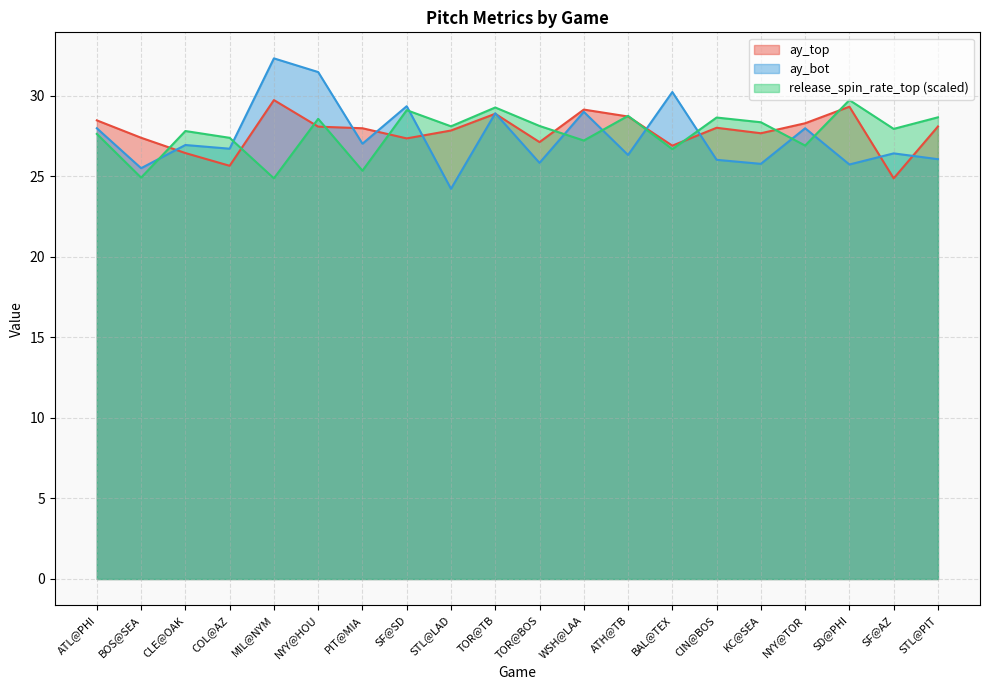

Rank the series at SF@SD from highest to lowest value.

ay_bot, release_spin_rate_top, ay_top